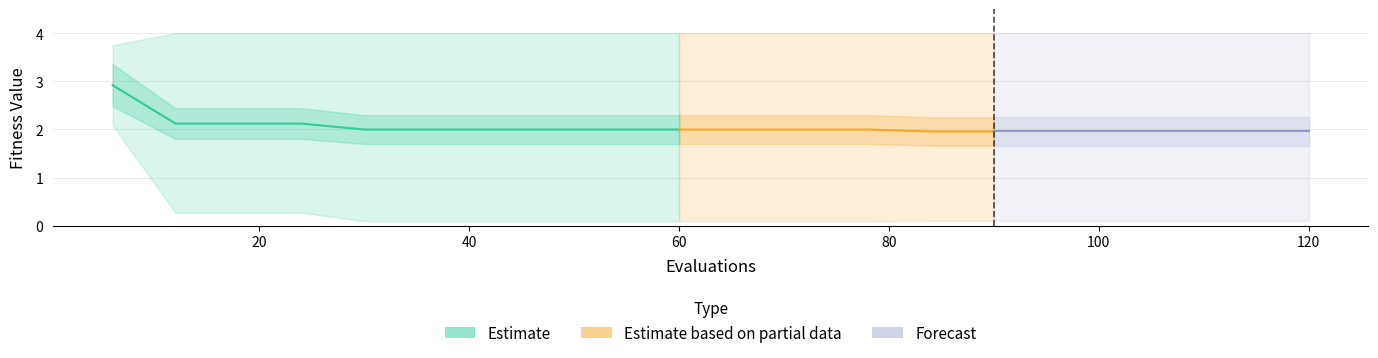

Reading left to right, list all the values displayed in this chart.

mean: 0=2.9	1=2.1	2=2.1	3=2.1	4=2.0	5=2.0	6=2.0	7=2.0	8=2.0	9=2.0	10=2.0	11=2.0	12=2.0	13=2.0	14=2.0	15=2.0	16=2.0	17=2.0	18=2.0	19=2.0
best: 0=2.1	1=0.3	2=0.3	3=0.3	4=0.1	5=0.1	6=0.1	7=0.1	8=0.1	9=0.1	10=0.1	11=0.1	12=0.1	13=0.1	14=0.1	15=0.1	16=0.1	17=0.1	18=0.1	19=0.1
worst: 0=3.8	1=4.0	2=4.0	3=4.0	4=4.0	5=4.0	6=4.0	7=4.0	8=4.0	9=4.0	10=4.0	11=4.0	12=4.0	13=4.0	14=4.0	15=4.0	16=4.0	17=4.0	18=4.0	19=4.0